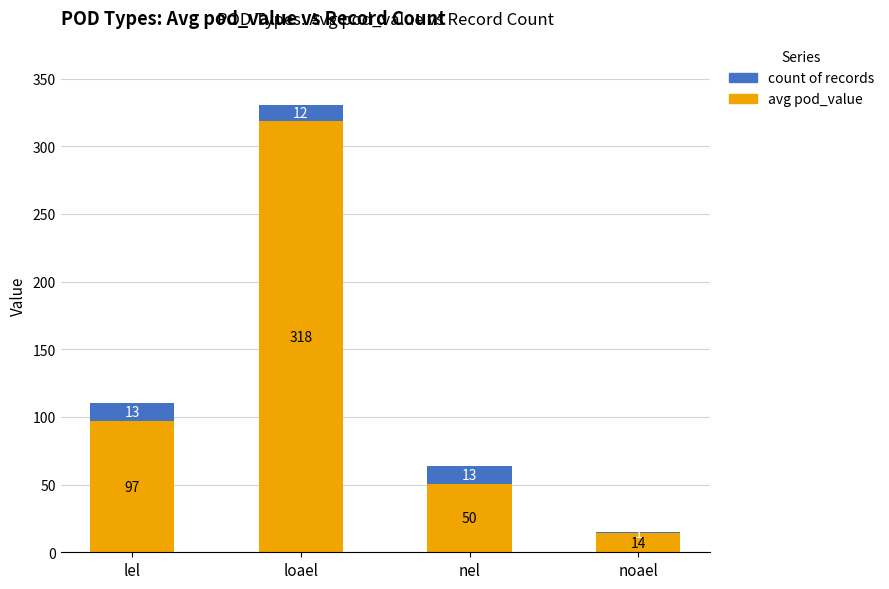

Is it true that avg pod_value equals 66.1 at nel?

False